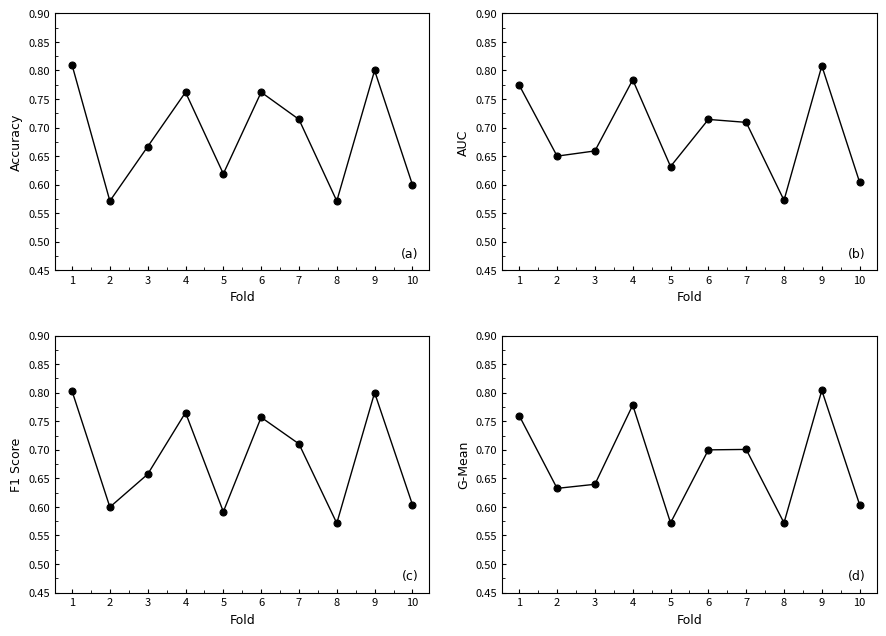

How many times do f1_score and g_mean cross each other?

6